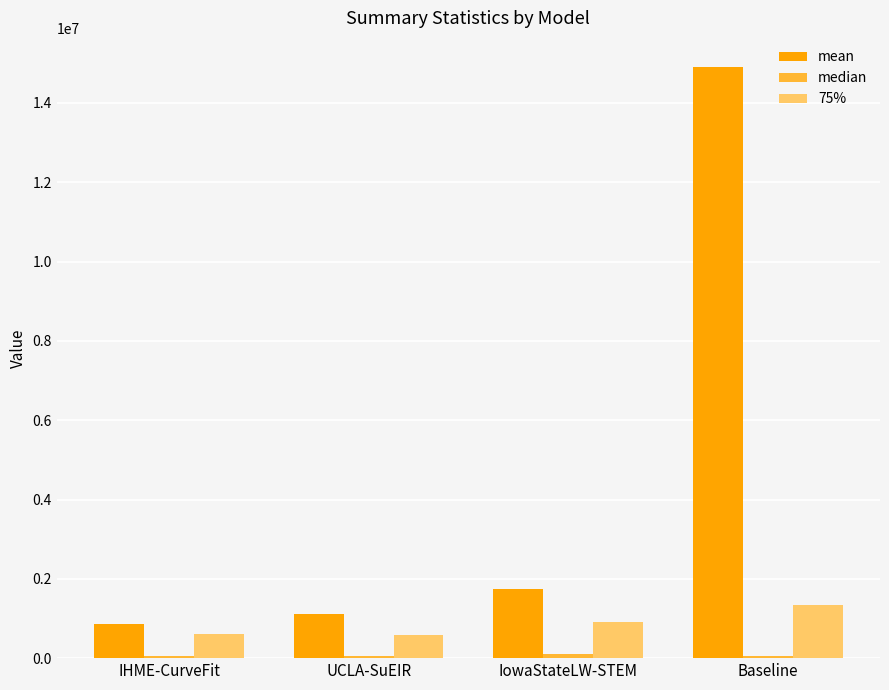

Where is 75% nearest to the value 959170?

IowaStateLW-STEM